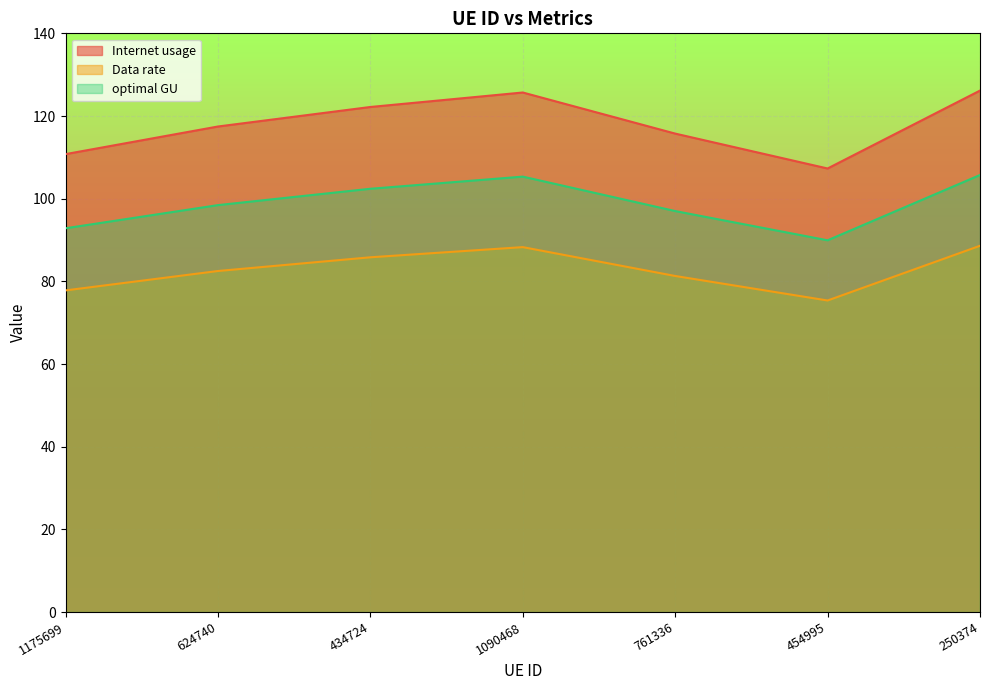

At which category is the sum across all series the highest?

250374